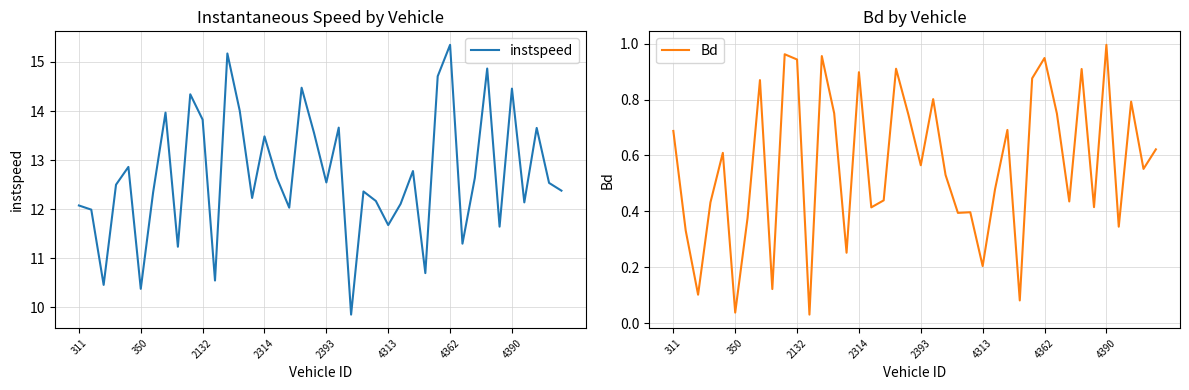

True or false: Bd and instspeed intersect in this chart.

False